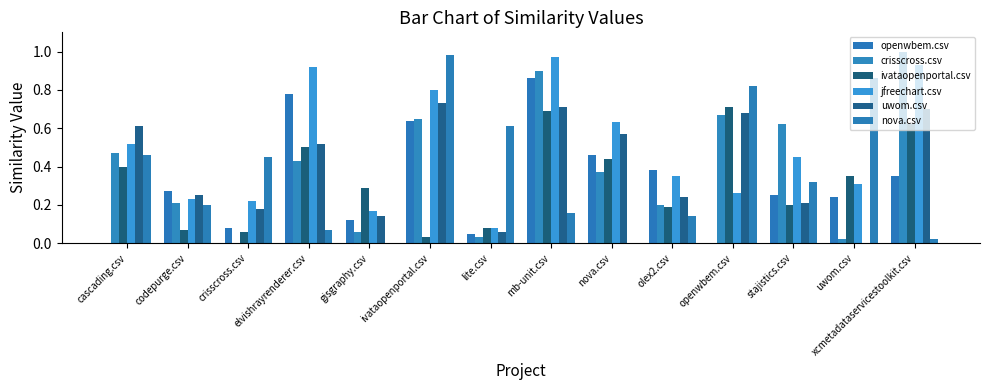

How many distinct data groups are displayed?

6